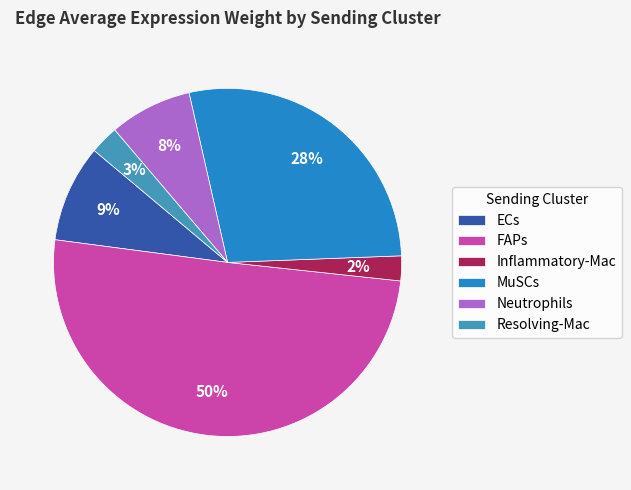

How many segments does this pie chart have?

6